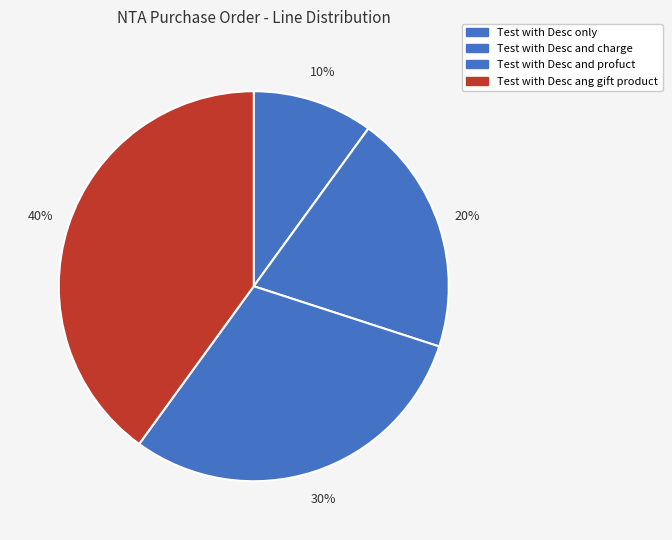

Count the number of slices in the pie.

4